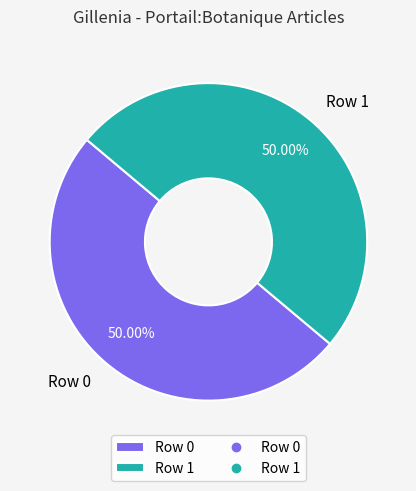

To the nearest percent, what portion does Row 1 represent?

50%